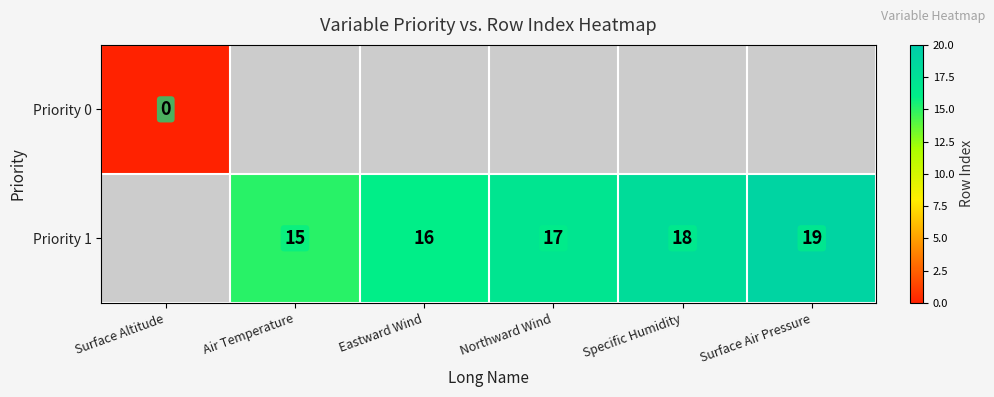

The Priority 1 series shows 7 at Specific Humidity. True or false?

False